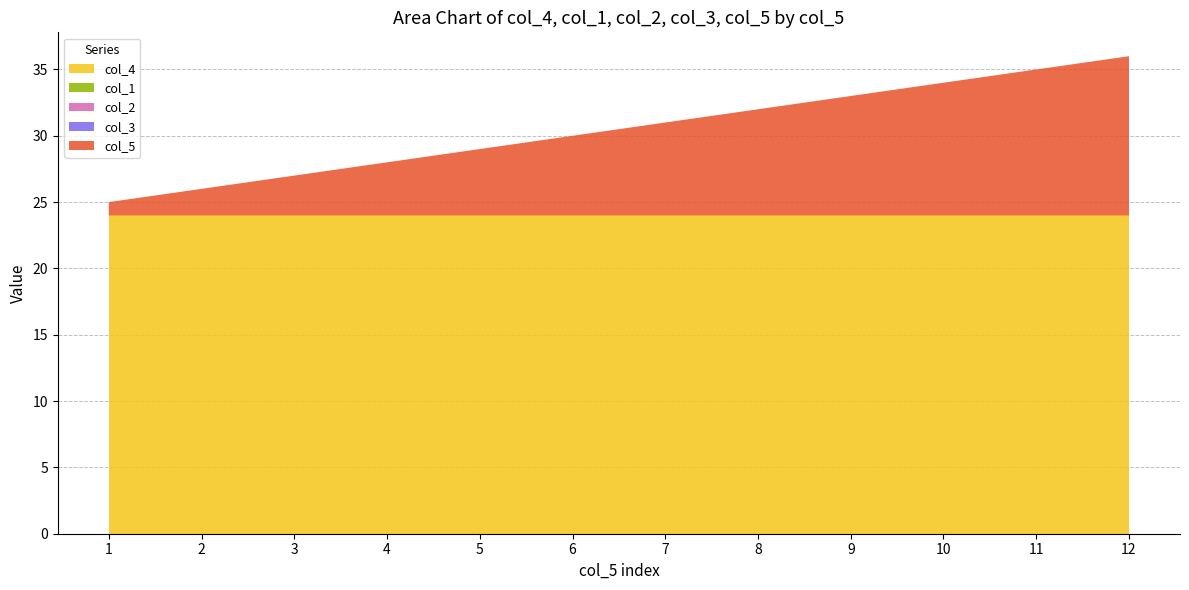

Reading left to right, what are all the values shown in this chart?

col_5: 1	2	3	4	5	6	7	8	9	10	11	12
col_1: 0	0	0	0	0	0	0	0	0	0	0	0
col_2: 0	0	0	0	0	0	0	0	0	0	0	0
col_3: 0	0	0	0	0	0	0	0	0	0	0	0
col_4: 24	24	24	24	24	24	24	24	24	24	24	24